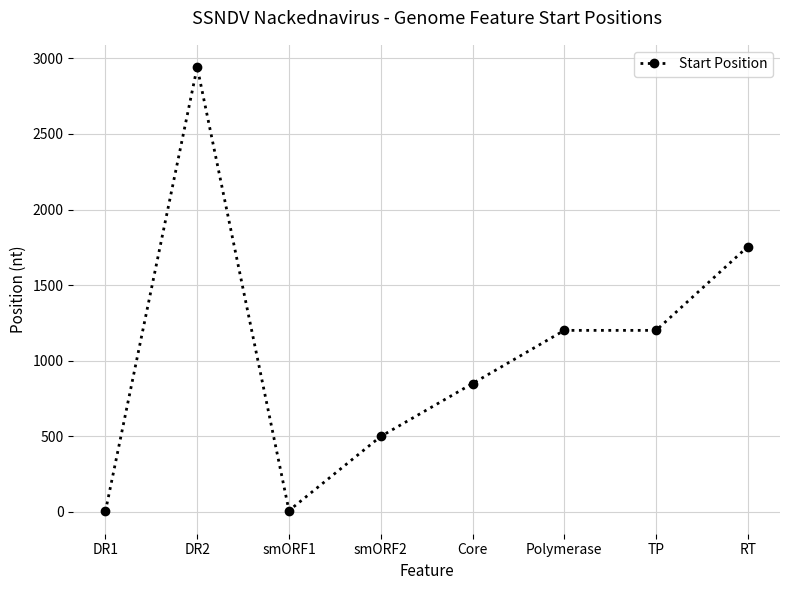

Which has a higher value, Polymerase or smORF2?

Polymerase